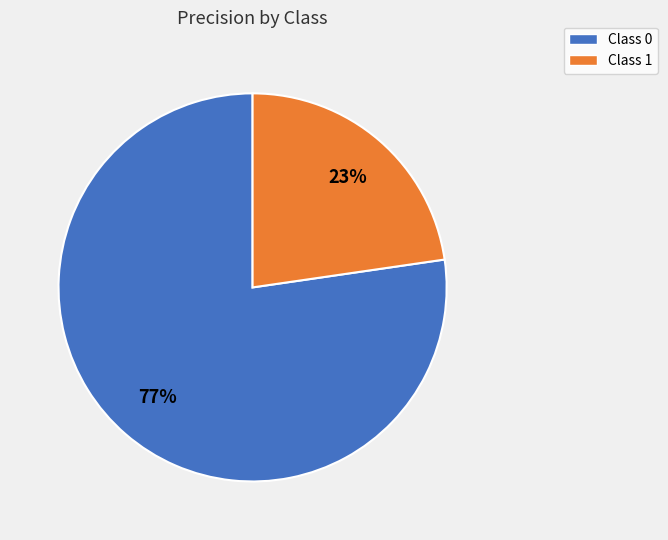

To the nearest percent, what percentage of the pie is Class 0?

77%